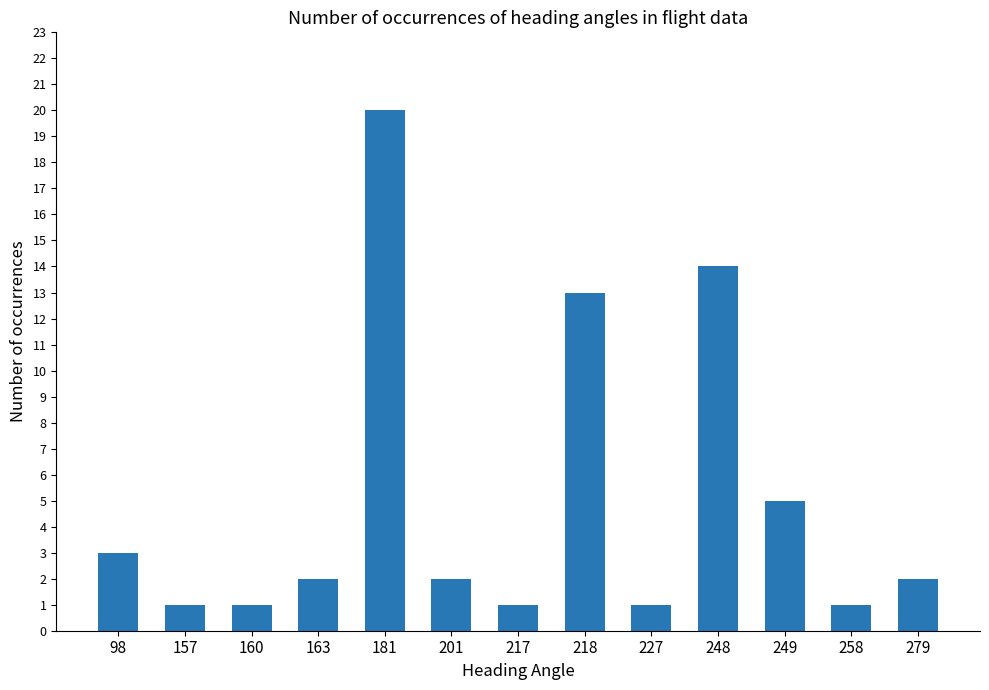

What is the difference between the maximum and minimum values?

19